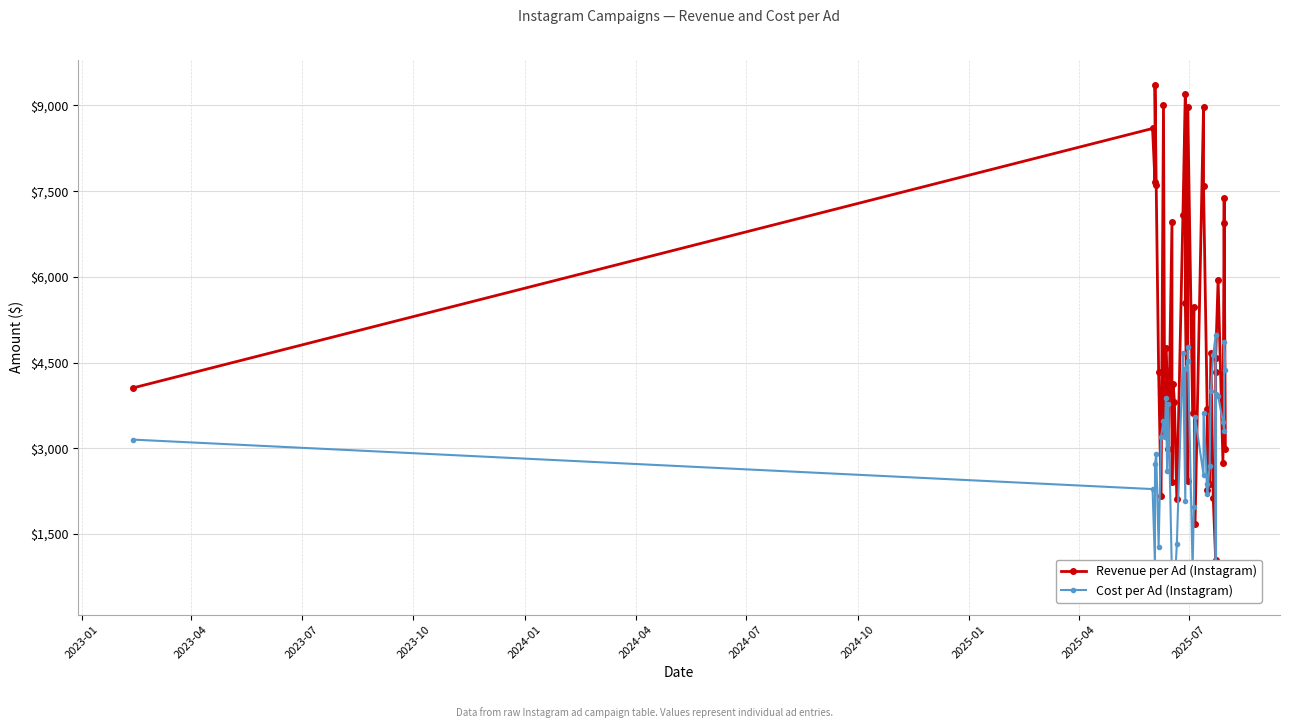

Which series ends up on top after the final intersection of Revenue per Ad (Instagram) and Cost per Ad (Instagram)?

Cost per Ad (Instagram)